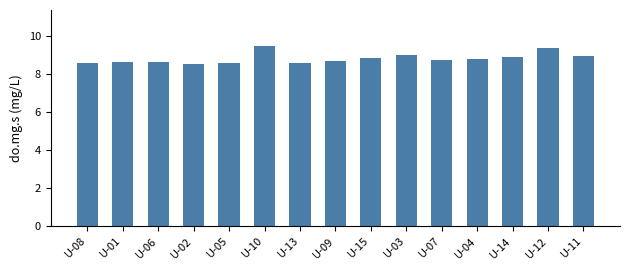

True or false: the data shows 2.8 at U-04.

False